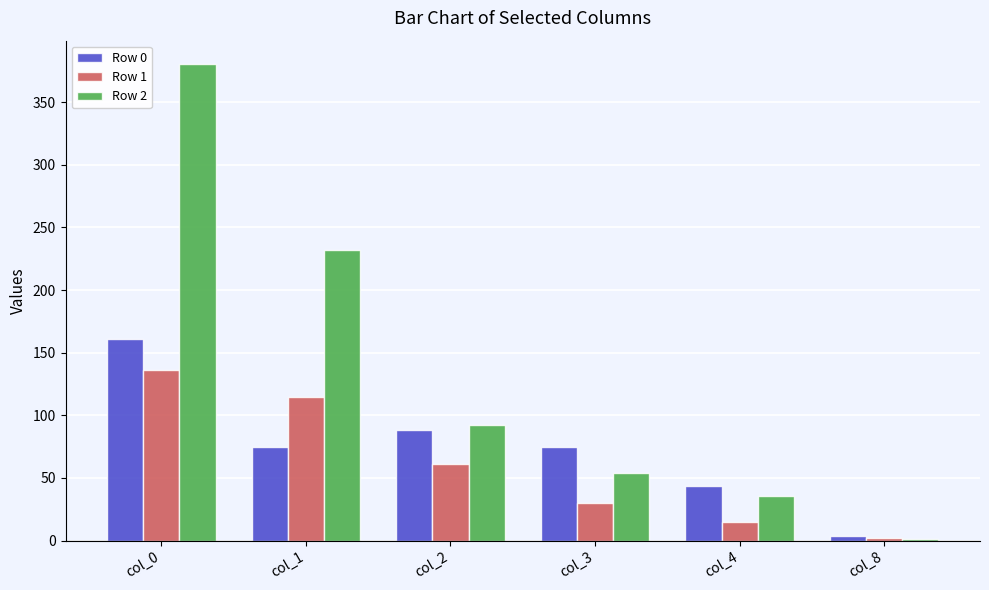

Which series changed the most between col_0 and col_4?

Row 2